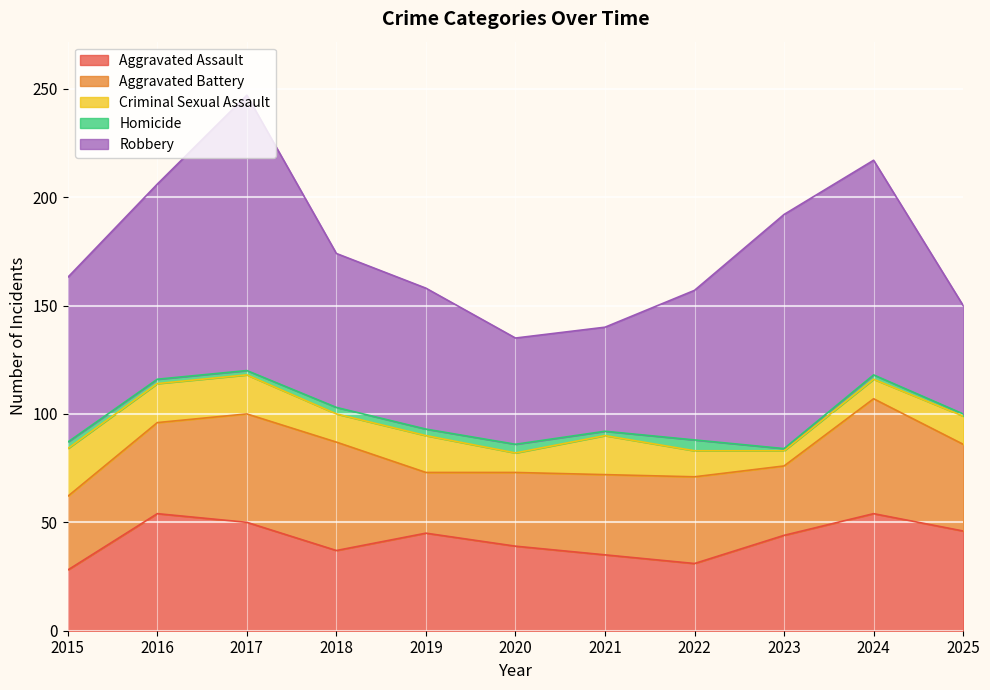

What is the total value across all series at 2021?

140